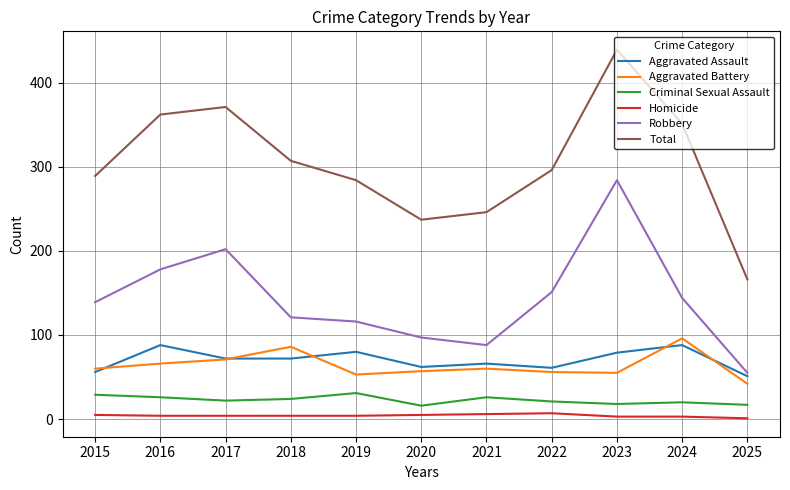

Is it true that Criminal Sexual Assault equals 39 at 2018?

False